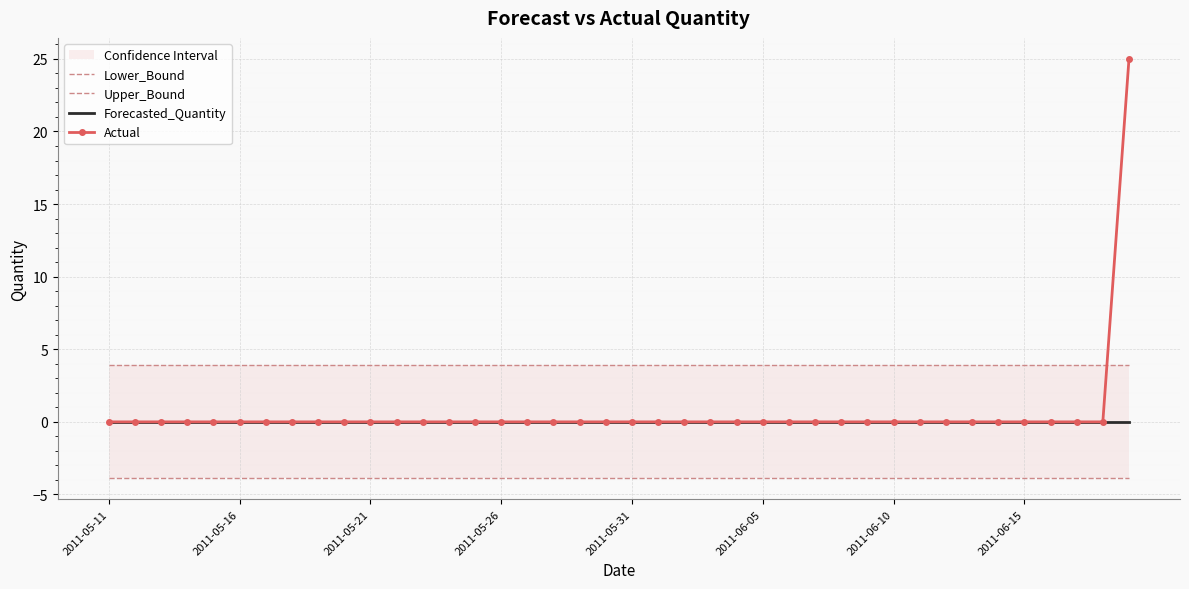

What position from the left is 12?

13